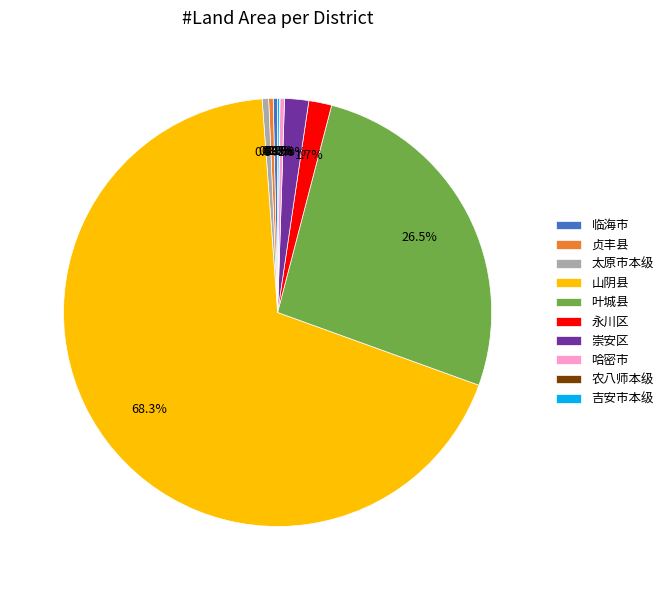

Combined, do 哈密市 and 太原市本级 account for over 50%?

No